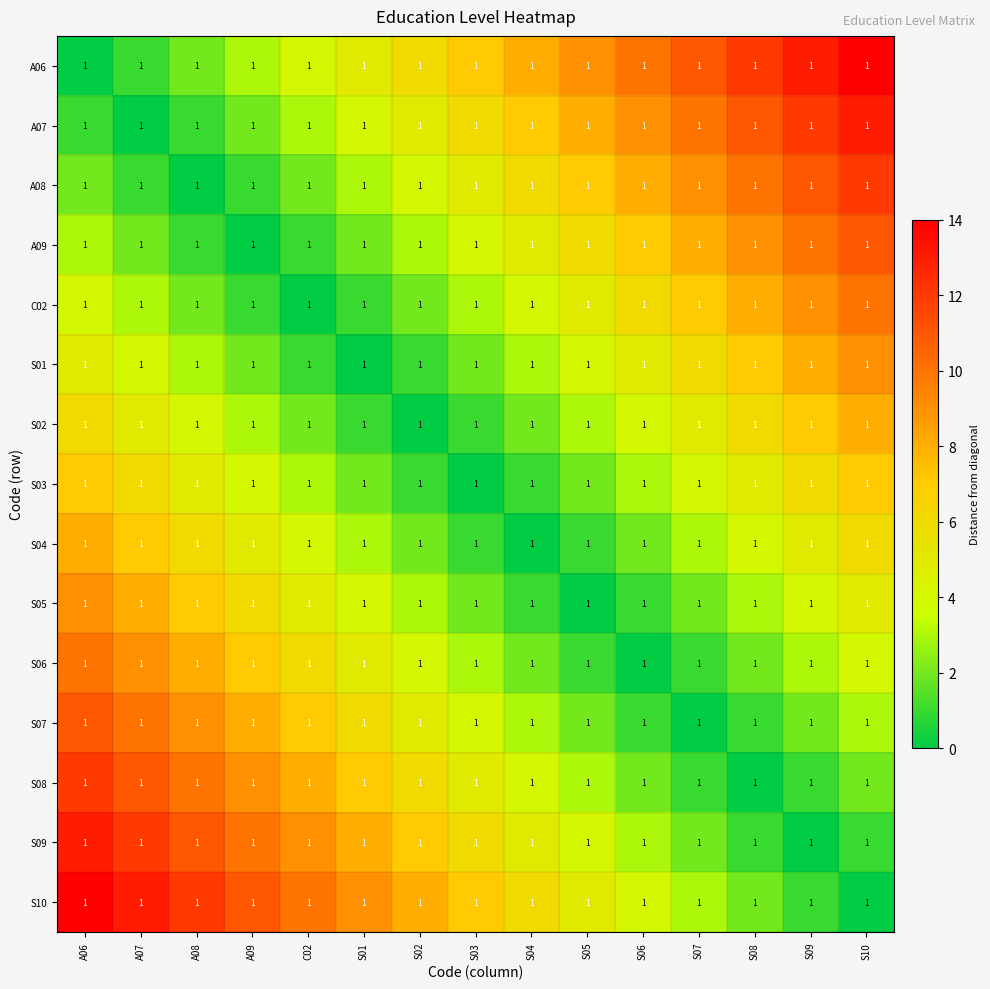

Which category has the highest value across all series?

S10